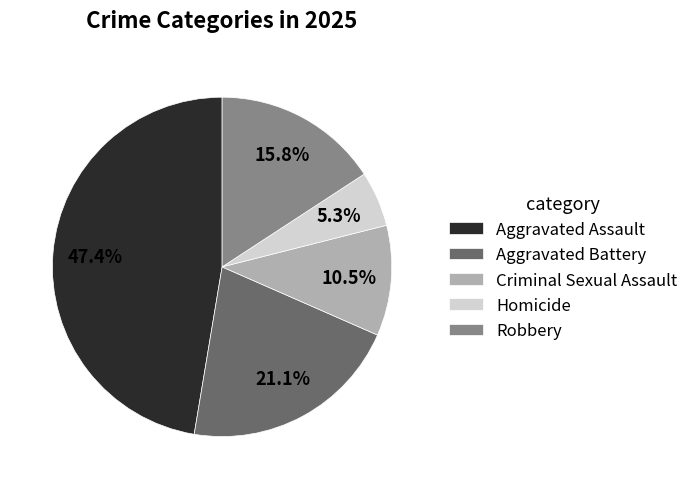

What percentage is the Robbery slice, to the nearest percent?

16%